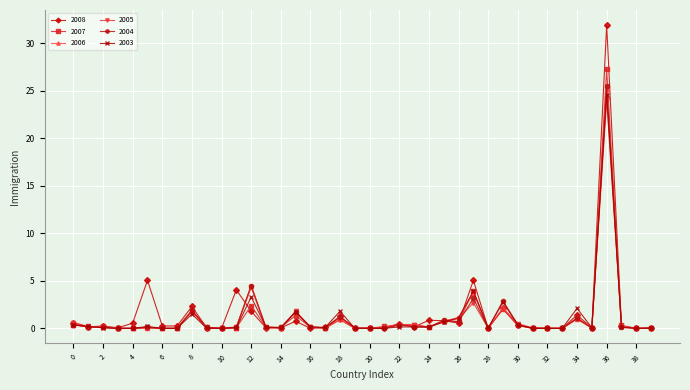

Which series has the widest spread of values?

2008